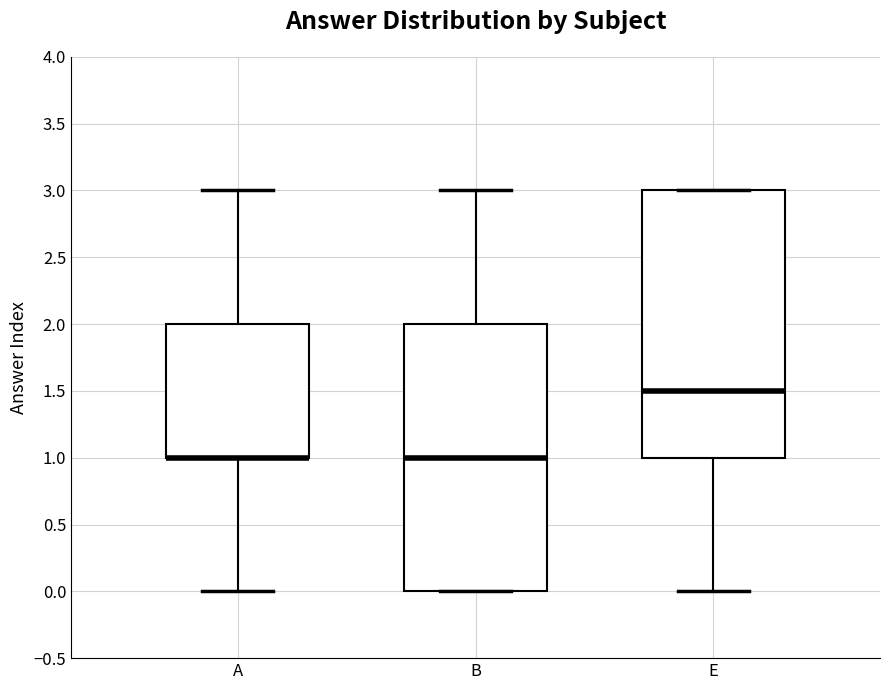

Reading left to right, transcribe this box plot: for each box, give where its median line is, the range the box spans, and where its two whiskers end, as read against the y-axis. The values are not printed on the chart, so give them approximately, as read against the axis.

A: median 1.0 (drawn on the box's lower edge), box 1.0 to 2.0, whiskers 0.0 to 3.0
B: median 1.0, box 0.0 to 2.0, whiskers 0.0 to 3.0
E: median 1.5, box 1.0 to 3.0, whiskers 0.0 to 3.0